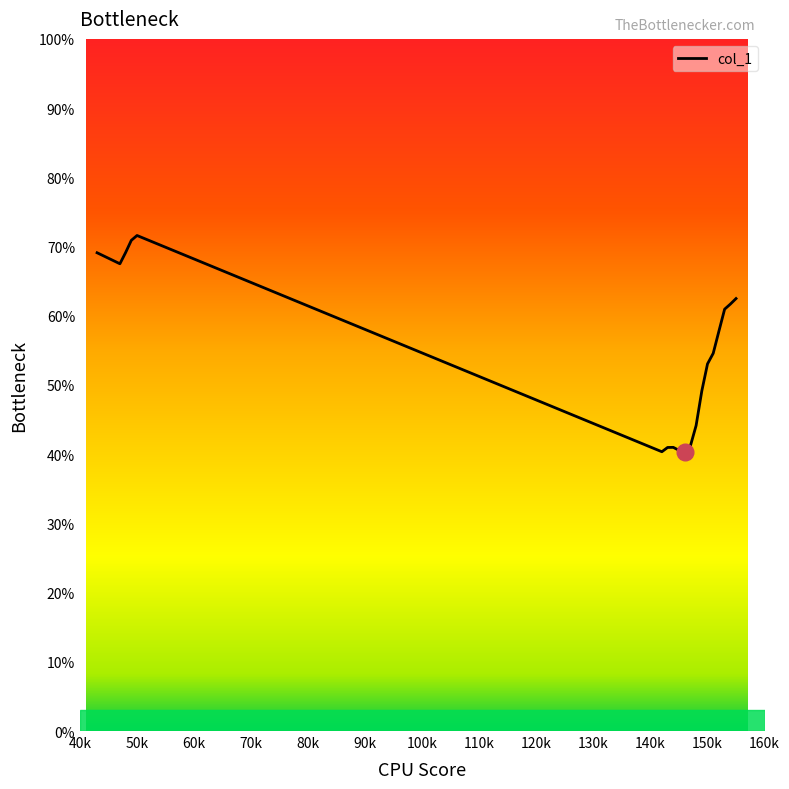

What is the difference between the maximum and minimum values?

31.3